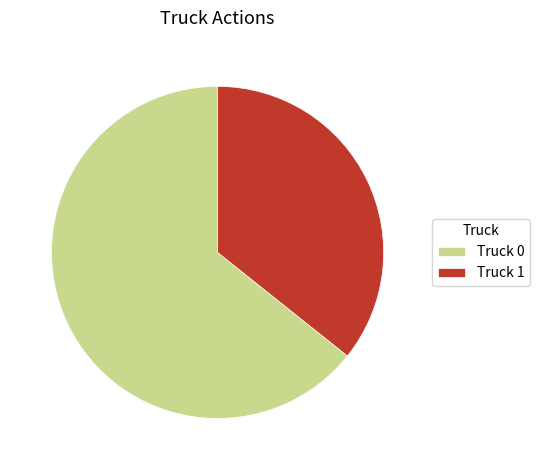

What is the largest slice in the pie chart?

Truck 0